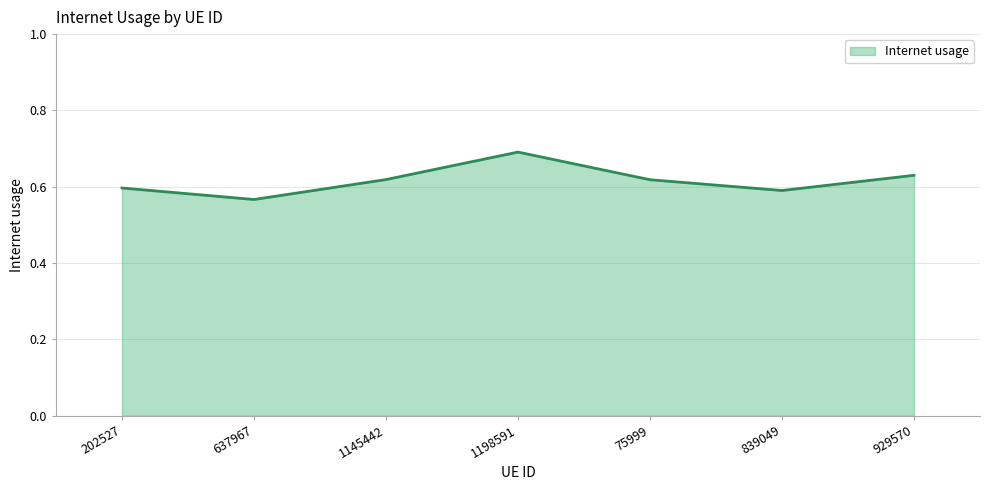

What is the greatest value displayed?

0.7